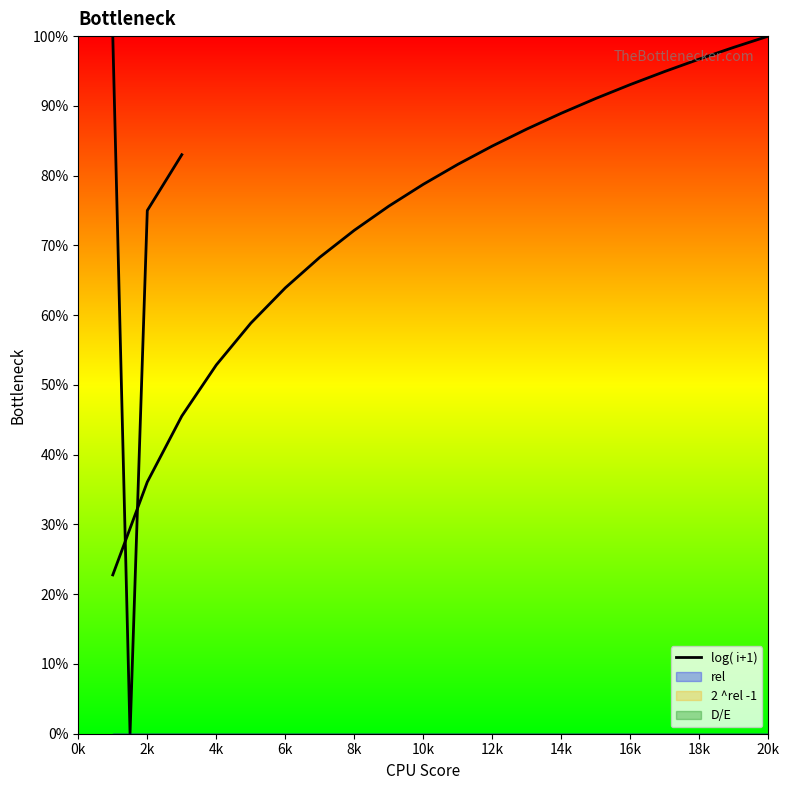

Reading left to right, extract all data points from this chart.

22.8	36.1	45.5	52.9	58.9	63.9	68.3	72.2	75.6	78.8	81.6	84.2	86.7	88.9	91.1	93.1	94.9	96.7	98.4	100.0